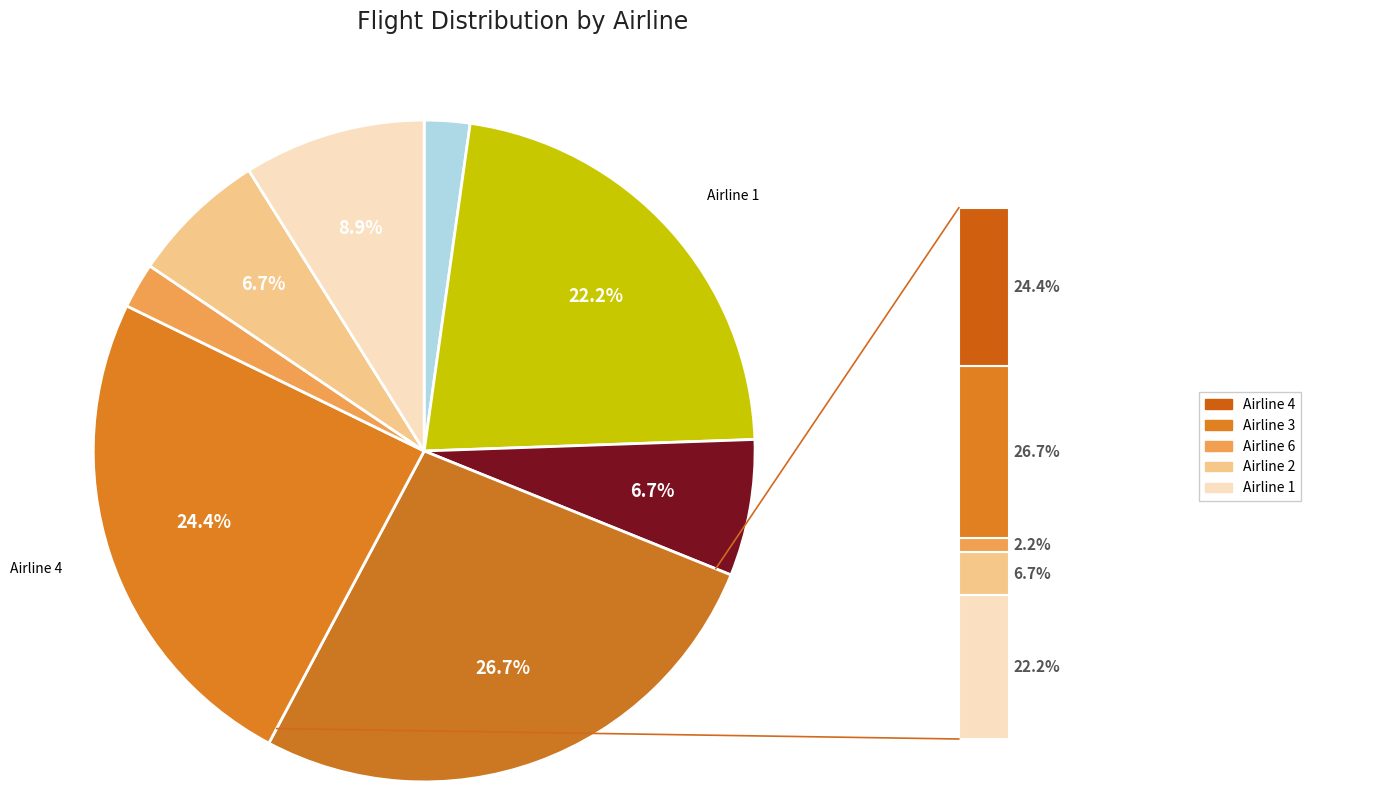

What is the change in value from Airline 1 to Airline 3?

+2